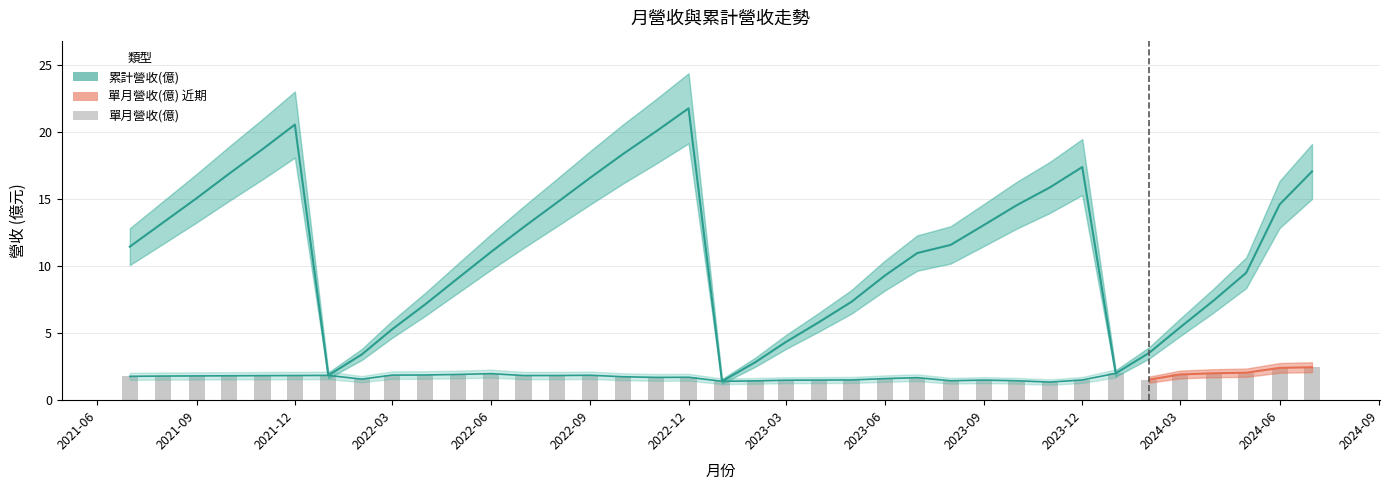

Is the value of 單月營收(億) at 2022-02 greater than the value of 累計營收(億) at 2023-02?

No